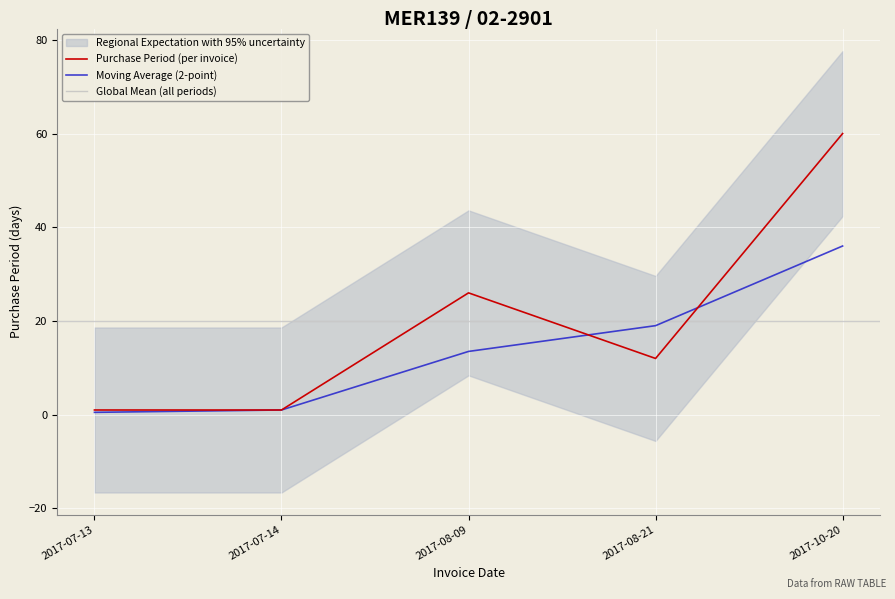

The value of Purchase Period (per invoice) at 2017-08-09 is 26.0. True or false?

True